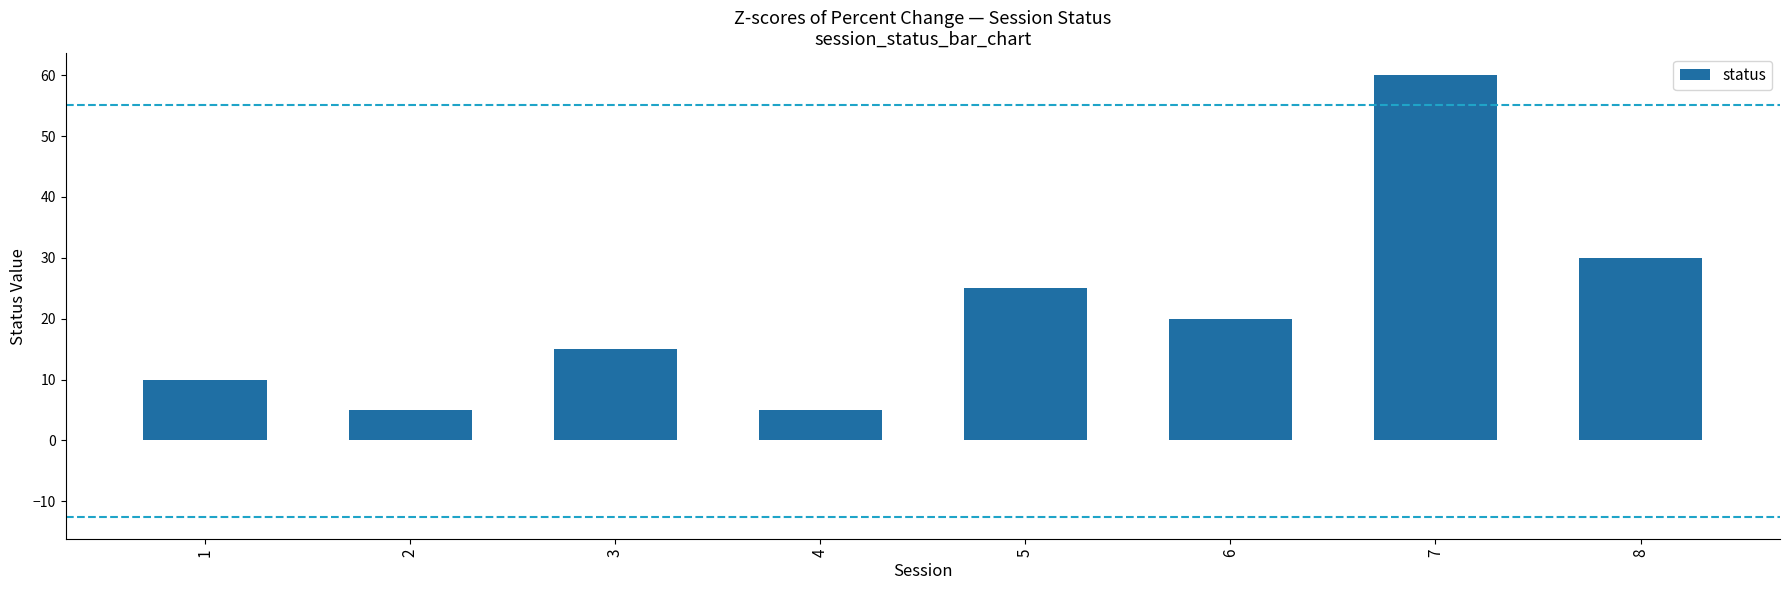

What is the difference between the maximum and minimum values?

55